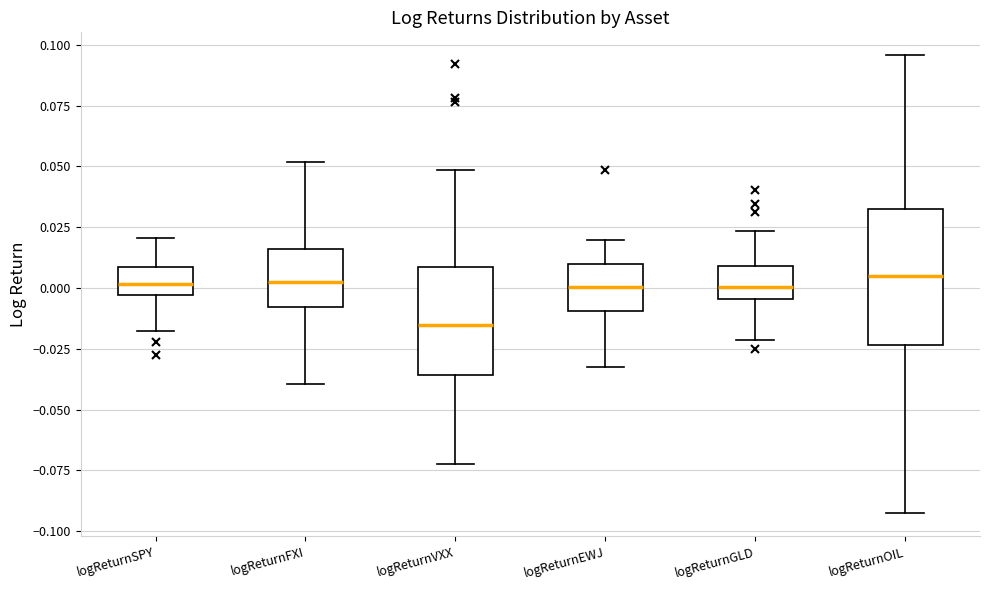

Which box is the tallest, from its lower edge to its upper edge?

logReturnOIL